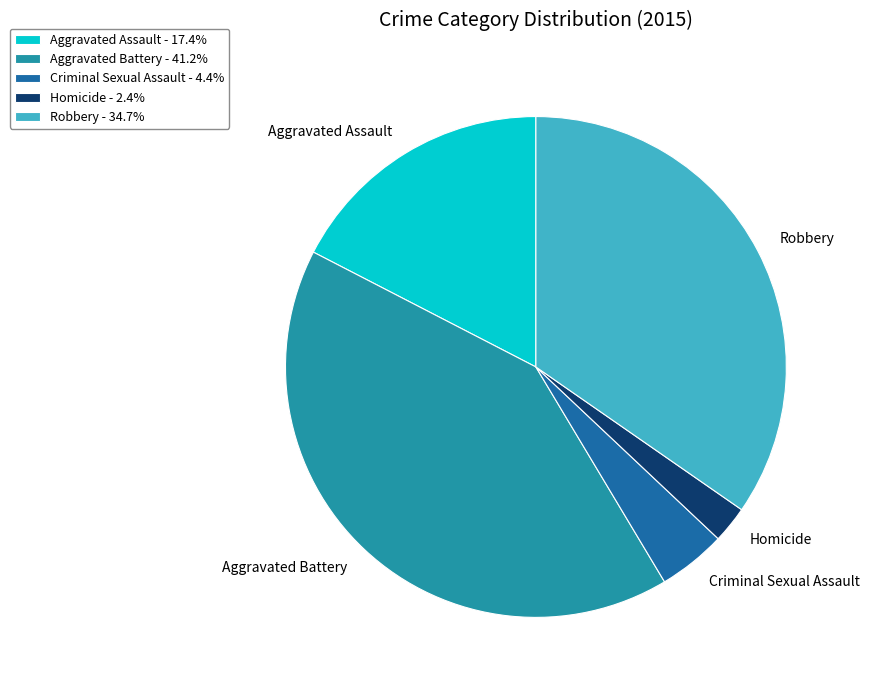

Is there any slice that represents more than half of the pie?

No